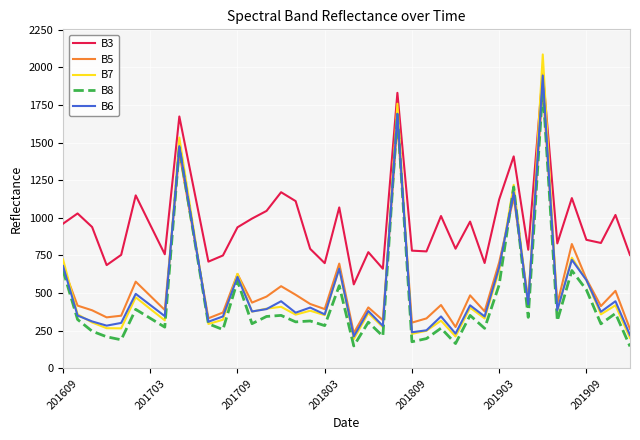

Which series has the largest range (max minus min)?

B7